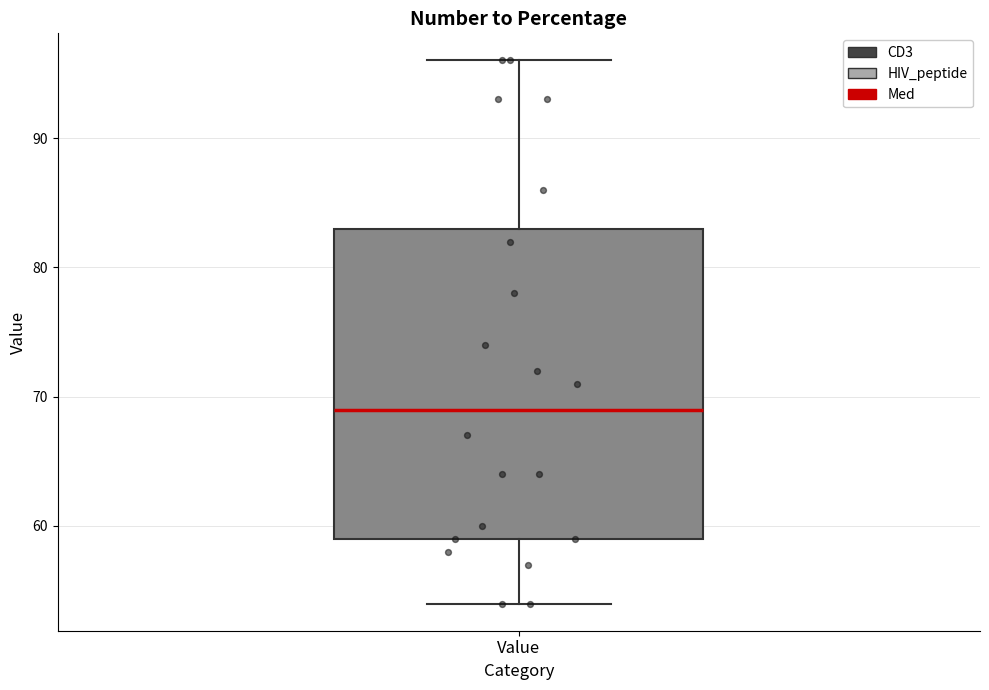

Where does the median line of the box for Value sit on the y-axis? The values are not printed on the chart, so give them approximately, as read against the axis.

69